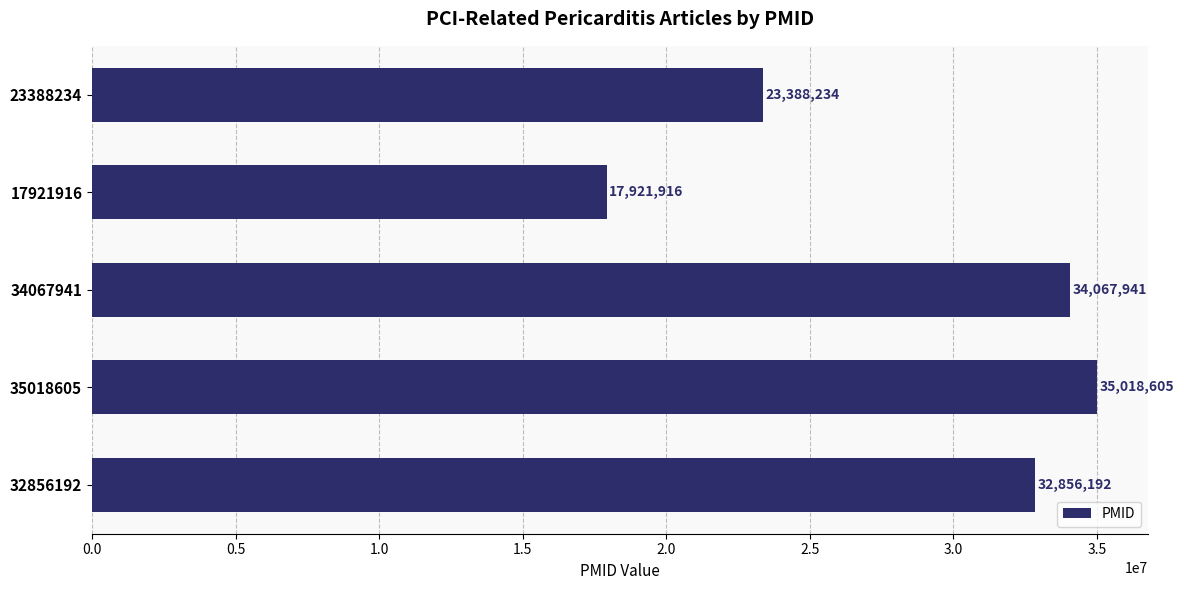

What position from the bottom is 23388234?

5